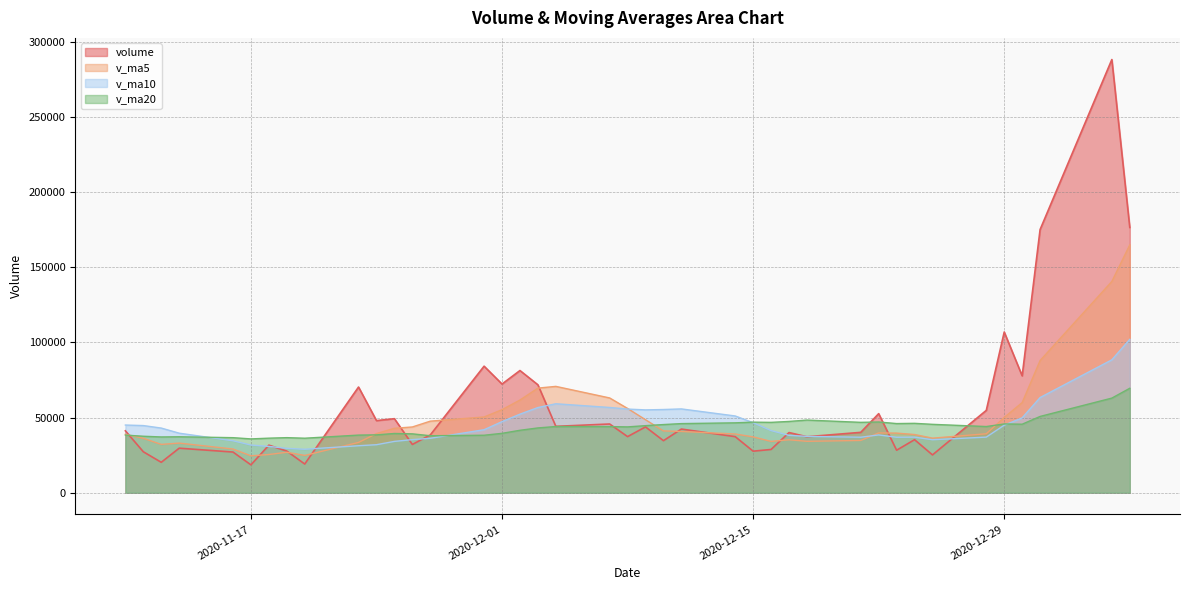

True or false: volume has more than 1 points higher than both neighbors.

True